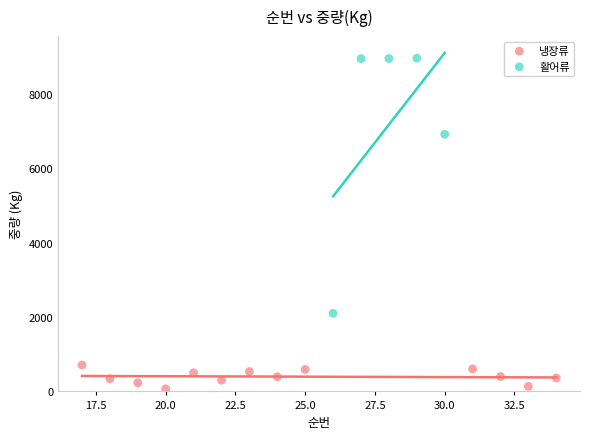

Which series contains the lowest Y value?

냉장류